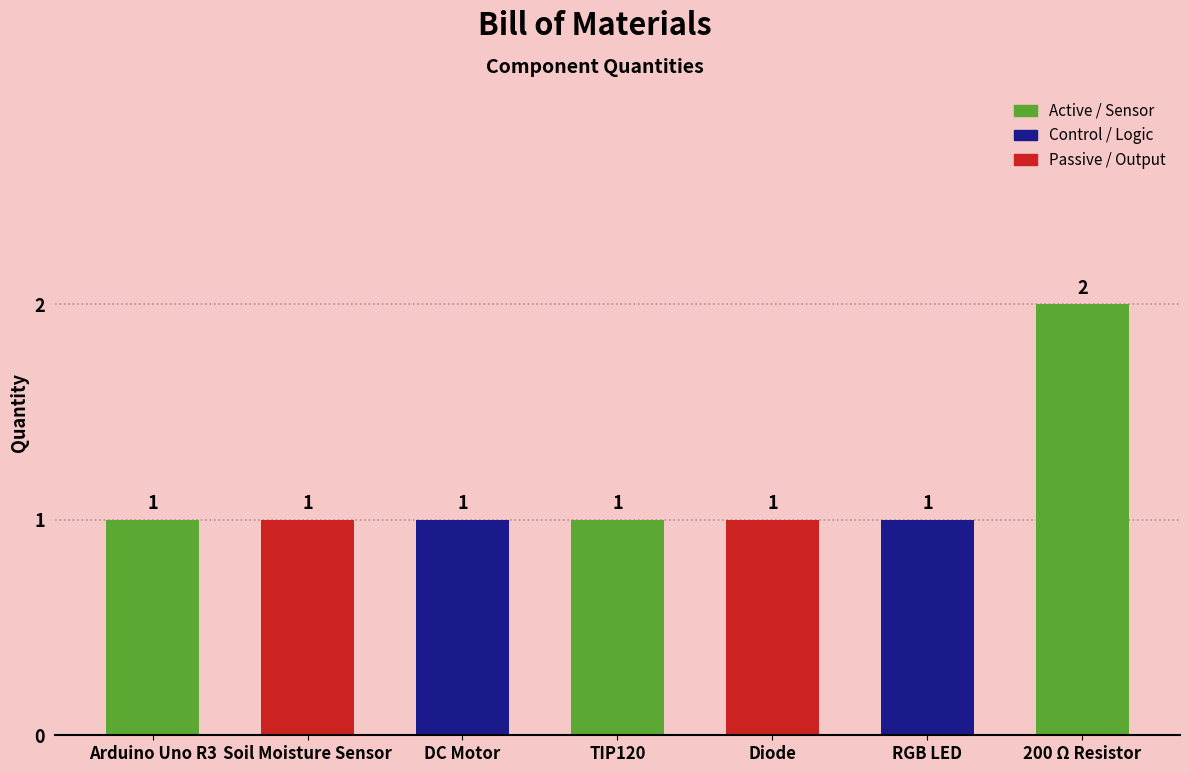

Count the values in the range 1 to 2.

7